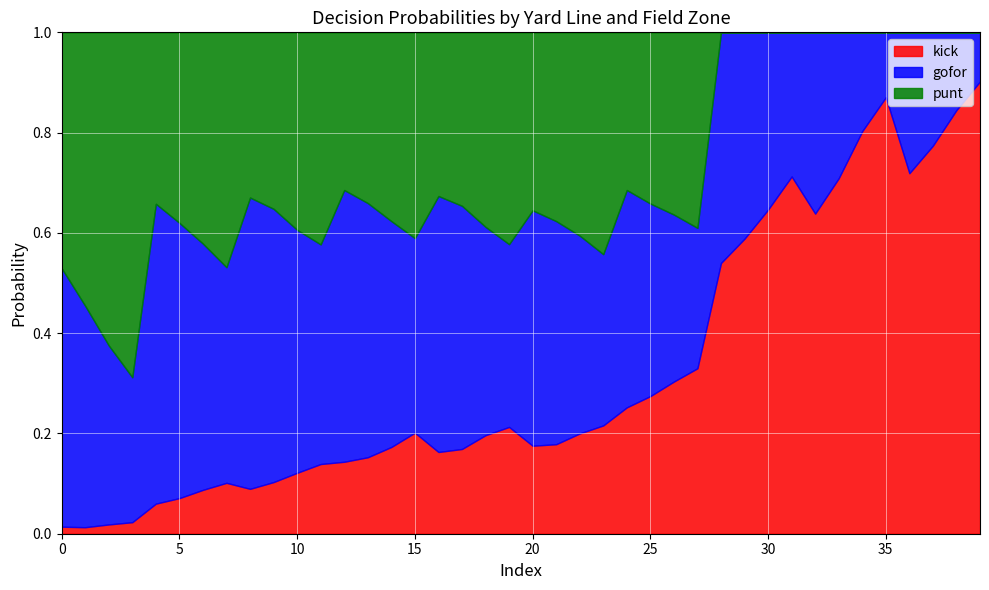

Which has a higher value, 5 or 4?

5